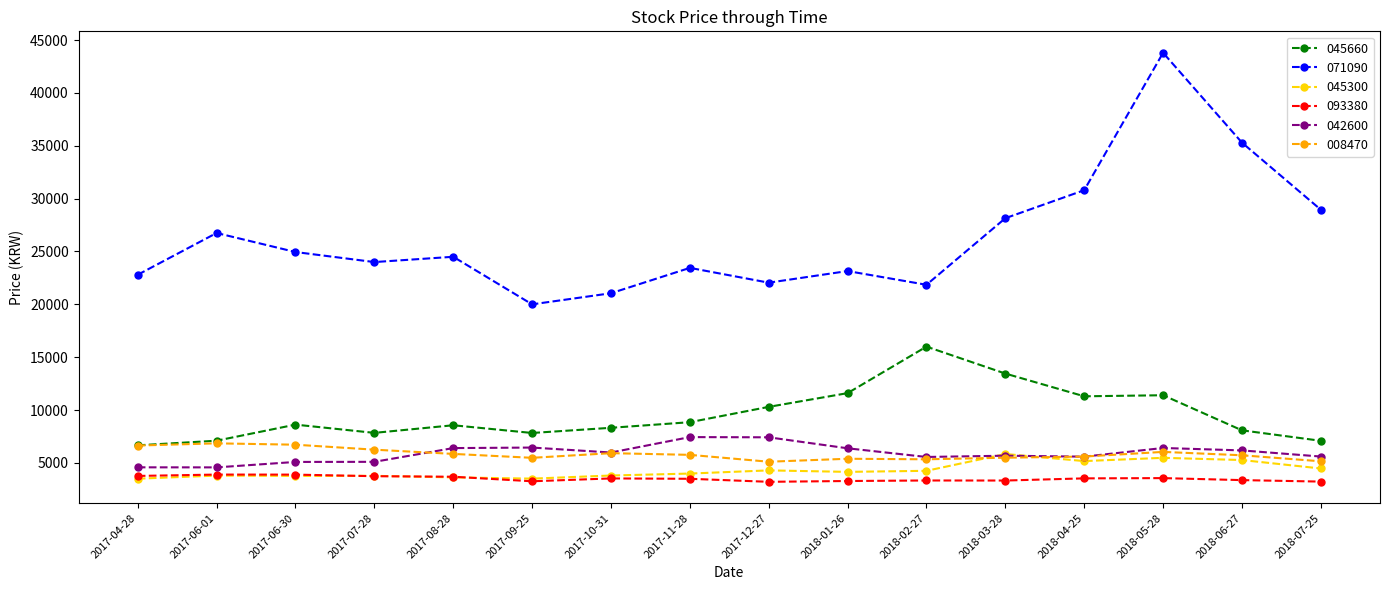

What are all the series names shown in the legend?

045660, 071090, 045300, 093380, 042600, 008470